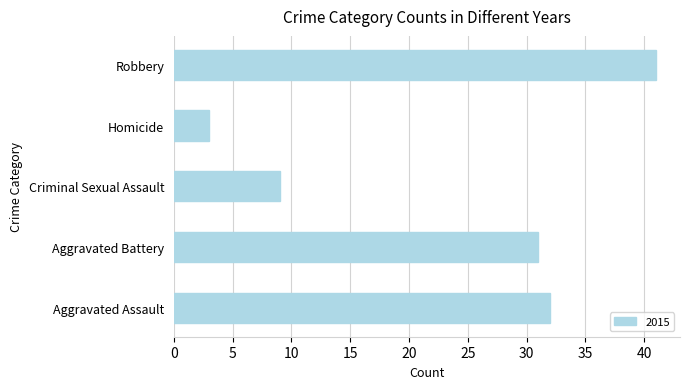

Which category has the highest value across all series?

Robbery